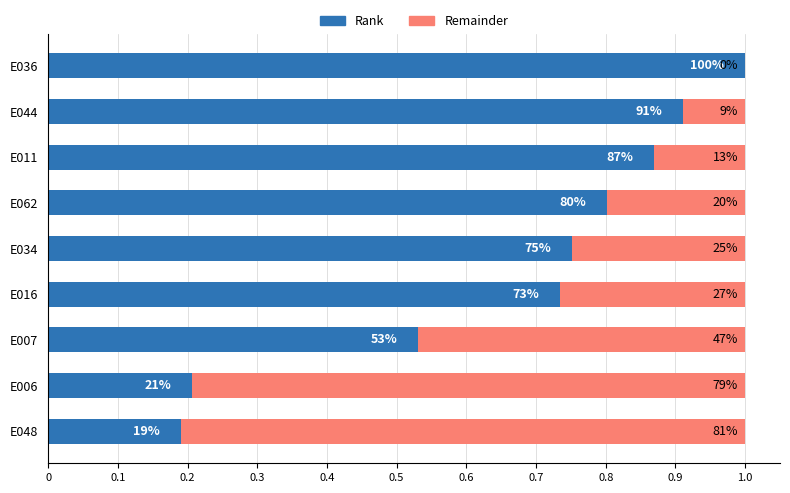

What are all the series names shown in the legend?

Rank, Remainder